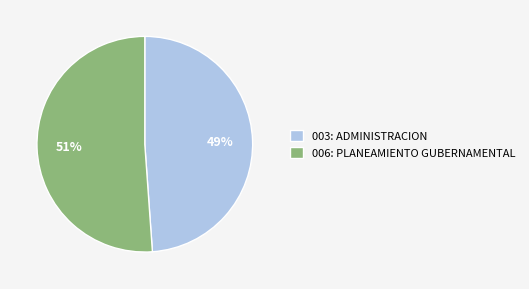

How many slices are in this pie chart?

2